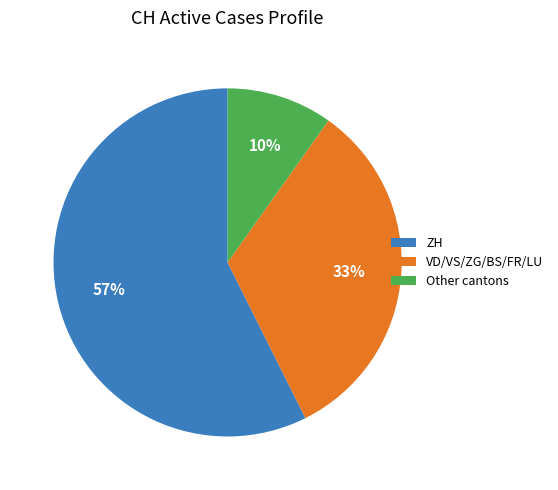

Rank the categories by value from highest to lowest.

ZH, VD/VS/ZG/BS/FR/LU, Other cantons